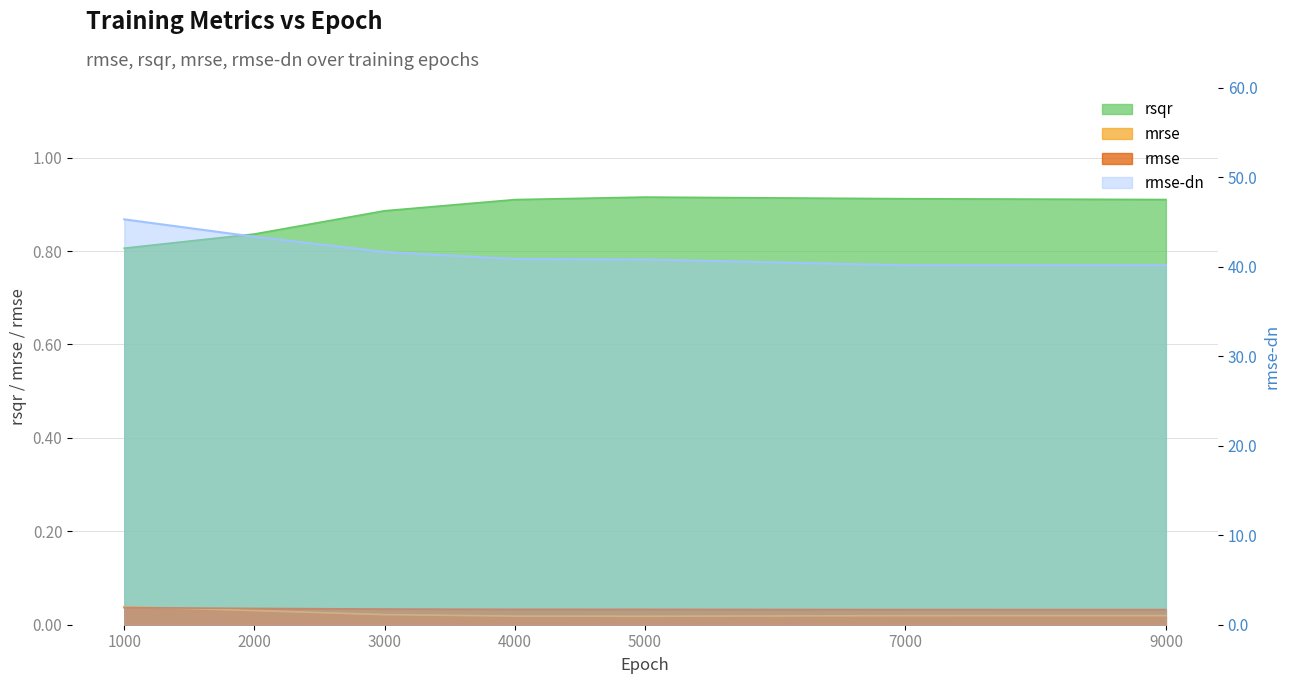

What value does the rsqr series have at 2000?

0.8